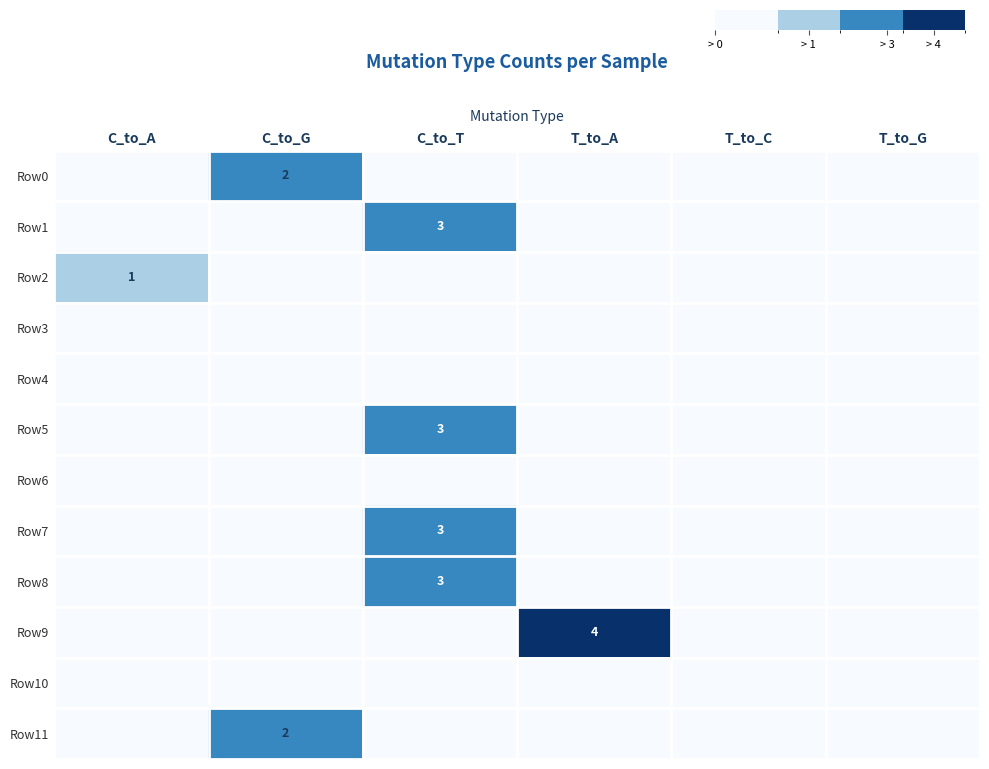

The Row1 series shows 3 at C_to_T. True or false?

True